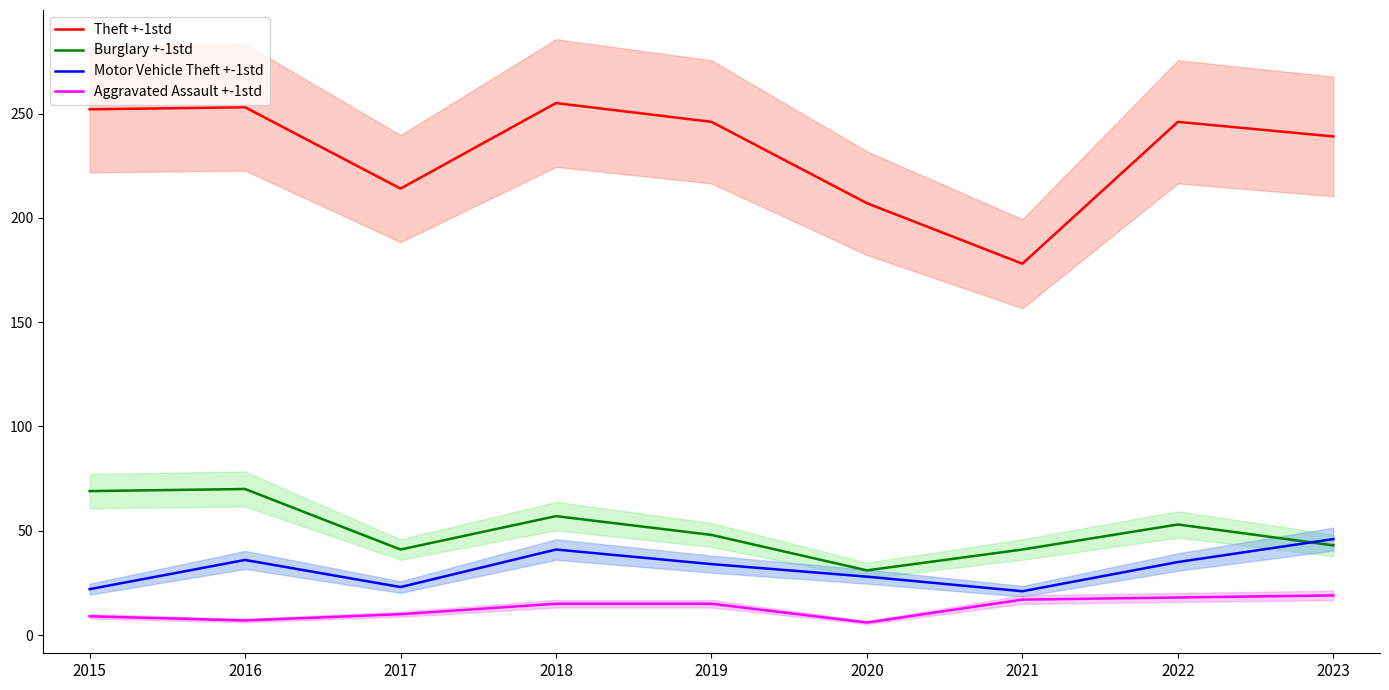

In Theft +-1std, how many points are lower than both neighbors (excluding endpoints)?

2